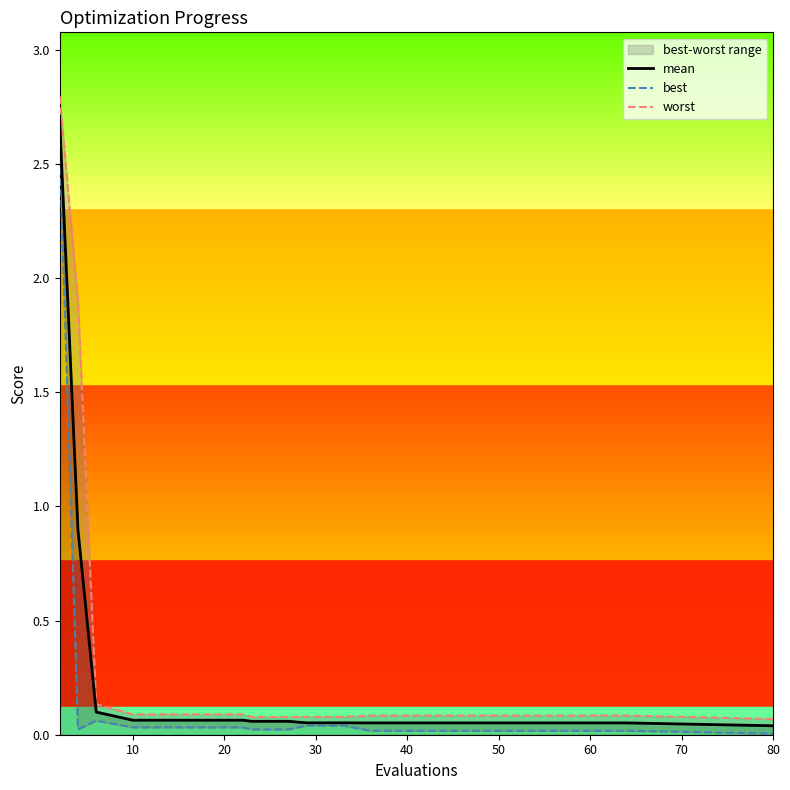

What is the maximum value for mean?

2.7